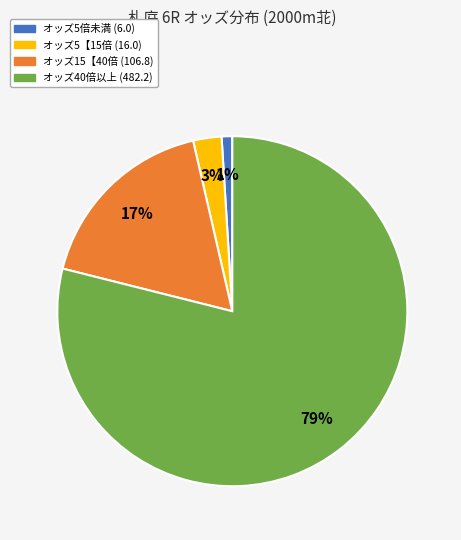

To the nearest percent, what is the difference between the largest and smallest slice percentages?

78%